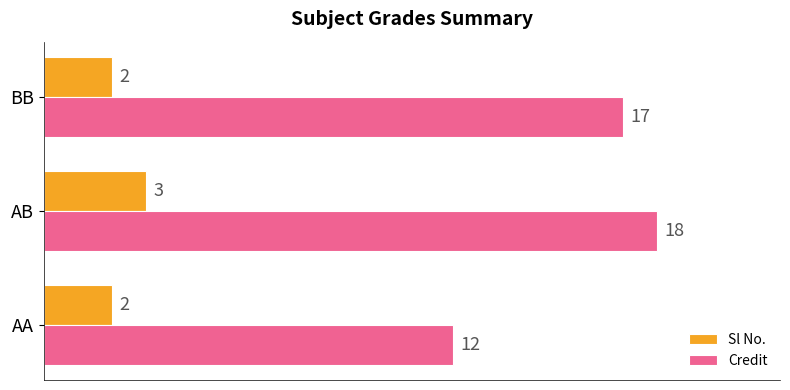

Count the Sl No. values in the range 2 to 3.

3